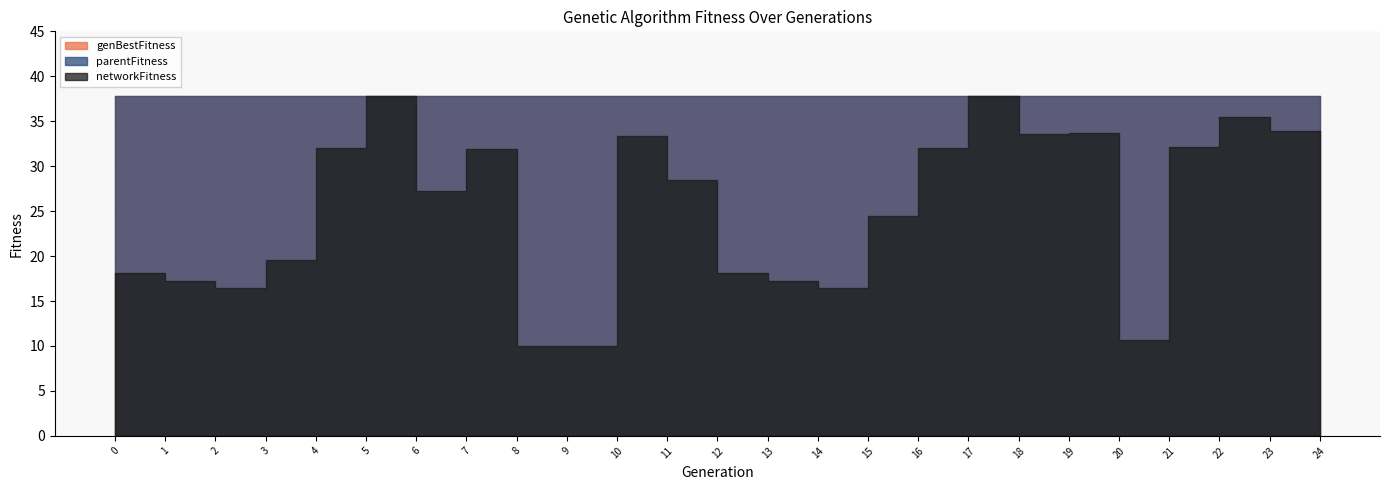

Reading left to right, extract all data points from this chart.

parentFitness: 37.8	37.8	37.8	37.8	37.8	37.8	37.8	37.8	37.8	37.8	37.8	37.8	37.8	37.8	37.8	37.8	37.8	37.8	37.8	37.8	37.8	37.8	37.8	37.8	37.8
networkFitness: 18.1	17.2	16.4	19.6	32.0	37.8	27.2	31.9	10.0	10.0	33.4	28.5	18.1	17.2	16.4	24.4	32.0	37.8	33.6	33.7	10.7	32.2	35.4	33.9	28.5
genBestFitness: 37.8	37.8	37.8	37.8	37.8	37.8	37.8	37.8	37.8	37.8	37.8	37.8	37.8	37.8	37.8	37.8	37.8	37.8	37.8	37.8	37.8	37.8	37.8	37.8	37.8